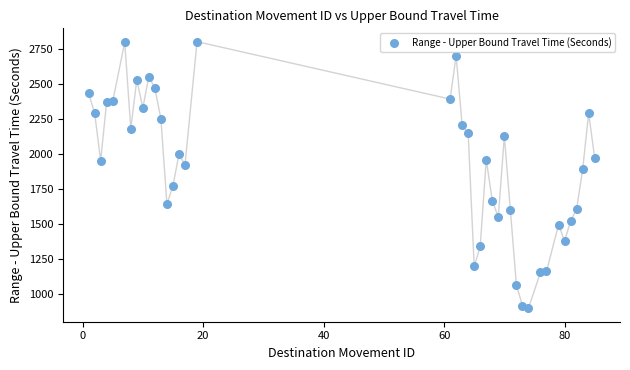

What Y value in the scatter plot is closest to 1849?

1889